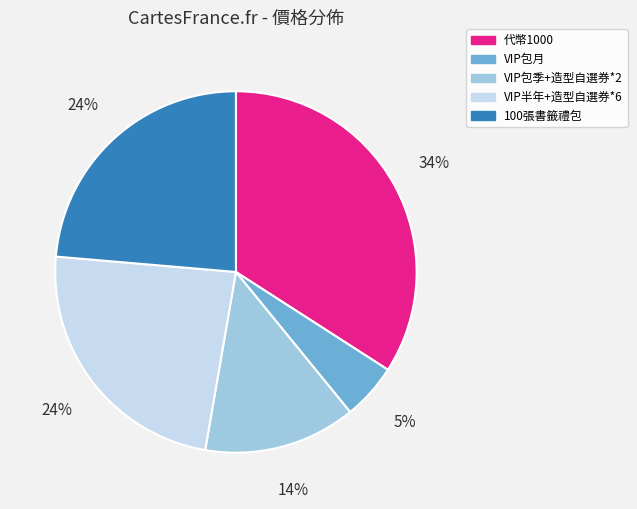

How many segments does this pie chart have?

5